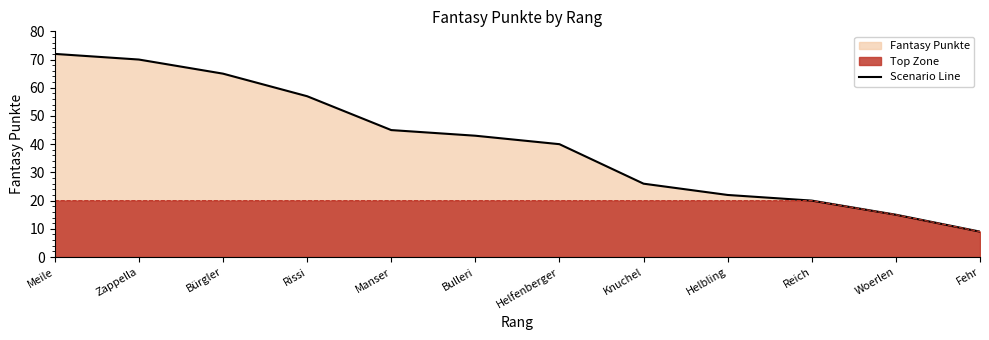

Reading left to right, list all the values displayed in this chart.

Meile=72	Zappella=70	Bürgler=65	Rissi=57	Manser=45	Bulleri=43	Helfenberger=40	Knuchel=26	Helbling=22	Reich=20	Woerlen=15	Fehr=9